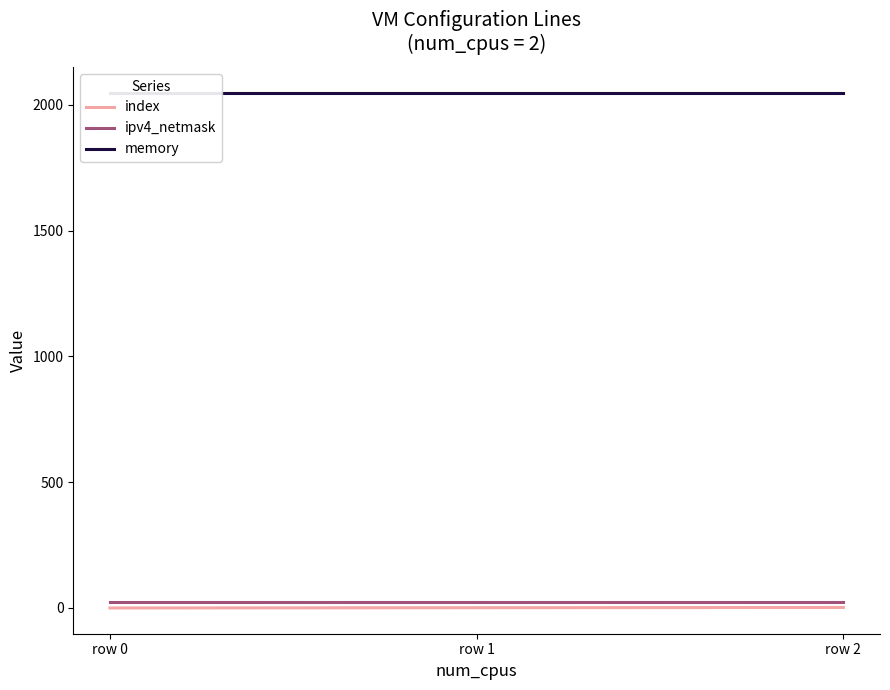

Reading left to right, what are all the values shown in this chart?

index: row 0=0	row 1=1	row 2=2
ipv4_netmask: row 0=24	row 1=24	row 2=24
memory: row 0=2048	row 1=2048	row 2=2048